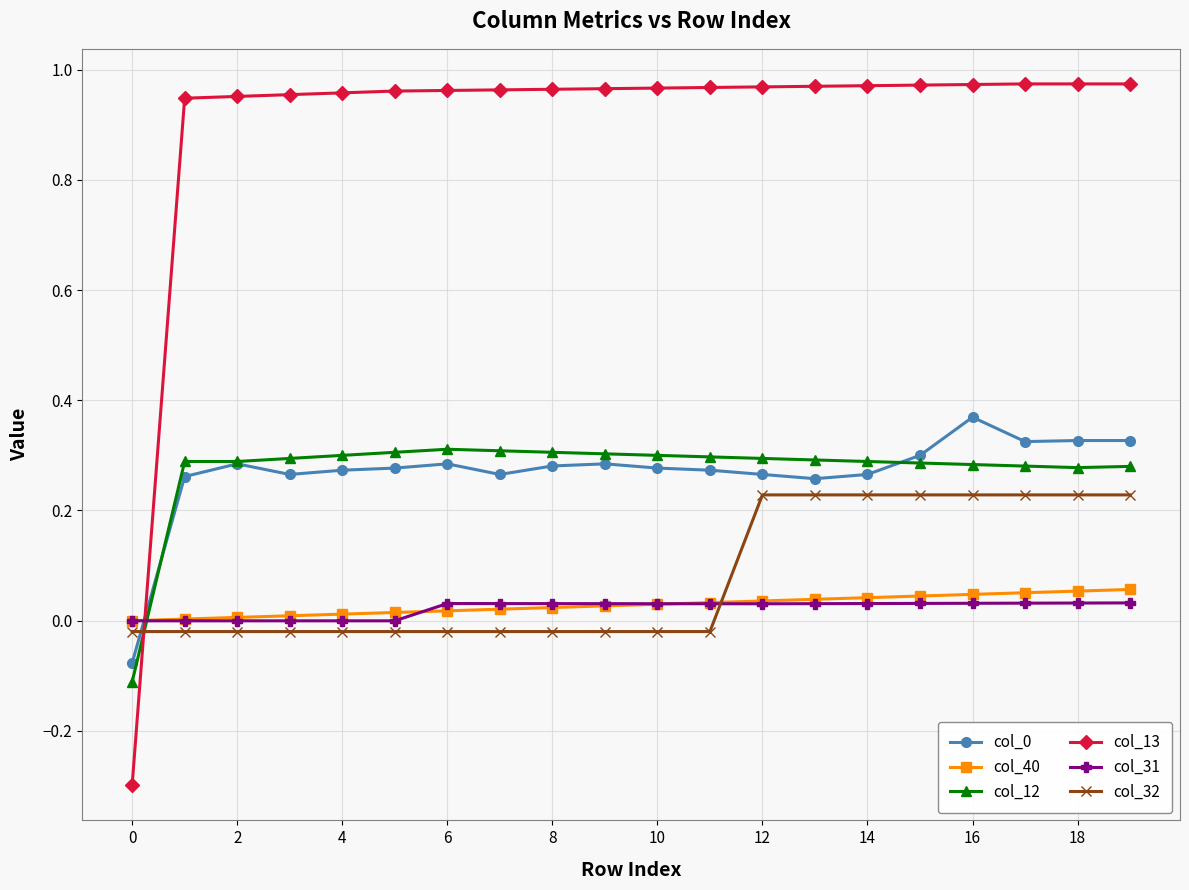

How many times do col_12 and col_31 cross each other?

1